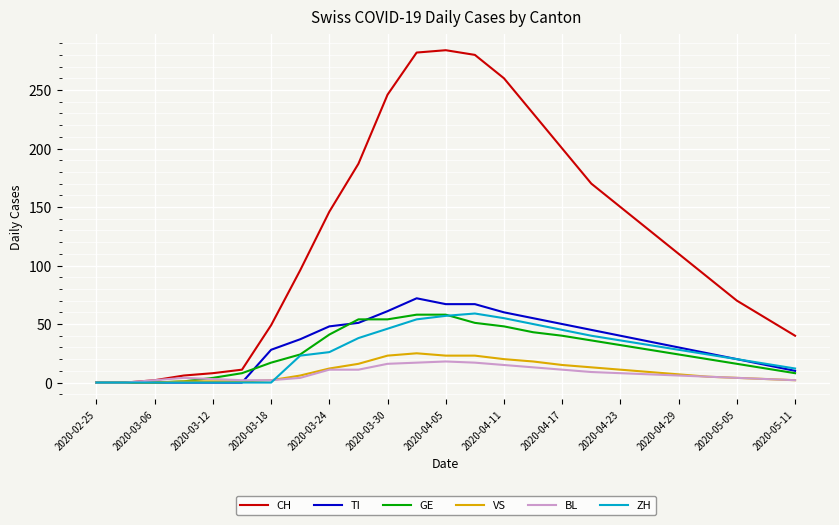

Which series has the largest total across all categories?

CH